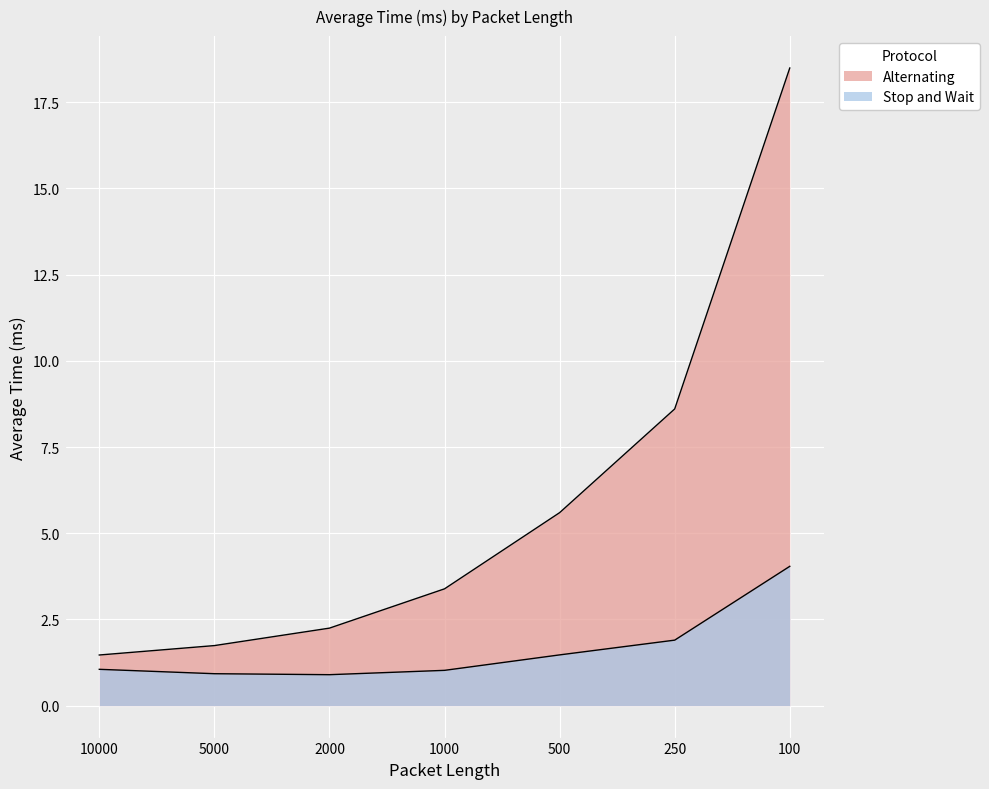

Which series has the largest range (max minus min)?

Alternating